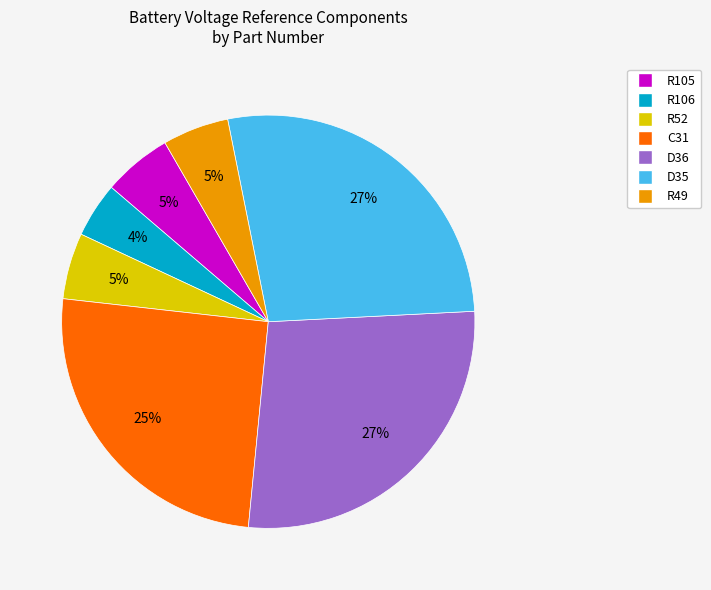

What is the smallest slice in the pie chart?

R106